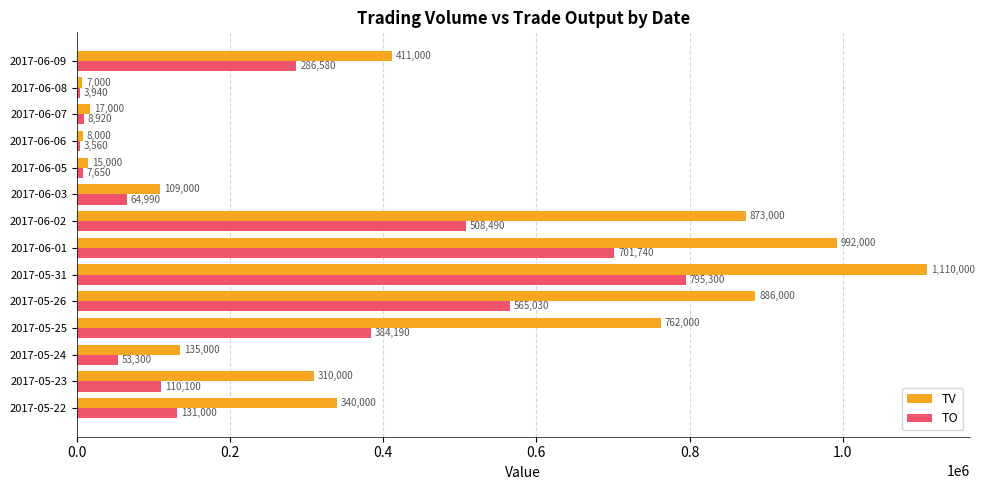

List the series in order of their peak value, lowest first.

TO, TV